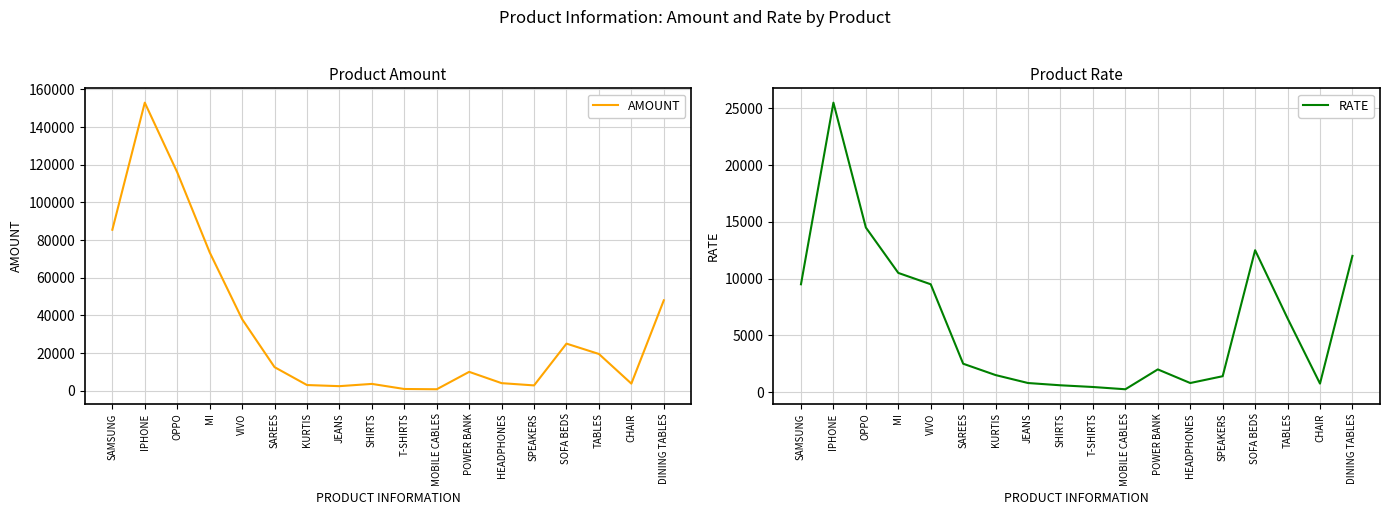

At which label does AMOUNT first exceed 12500?

SAMSUNG